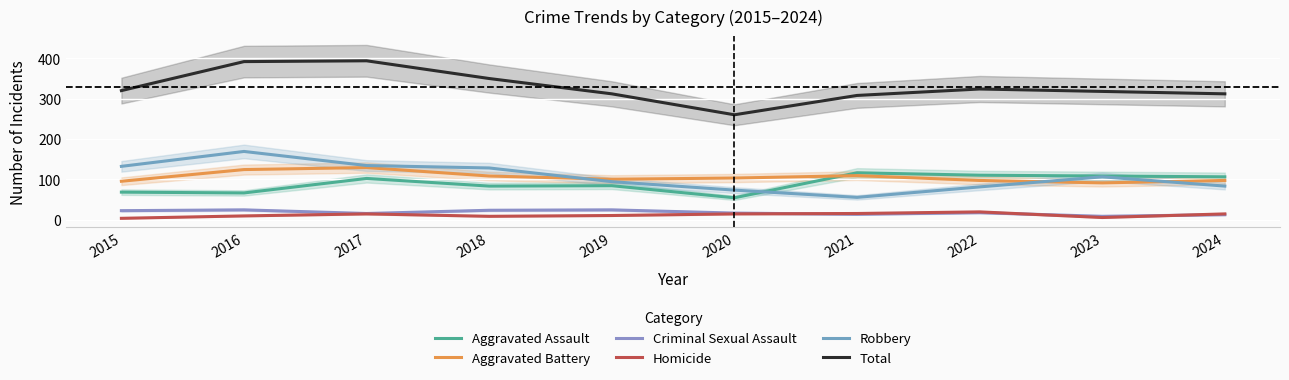

At which category is the sum across all series the highest?

2017